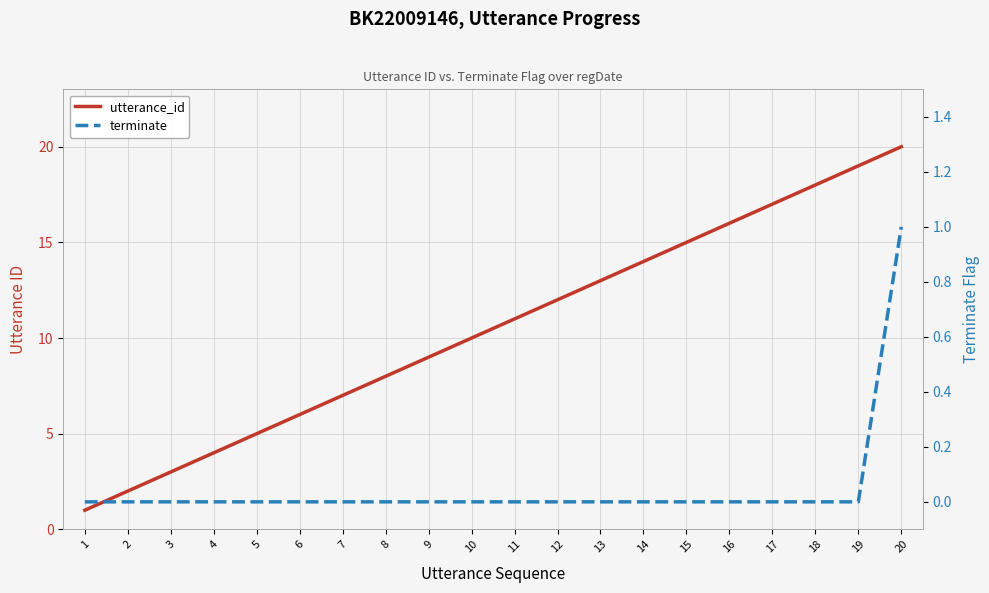

What is the total value across all series at 7?

7